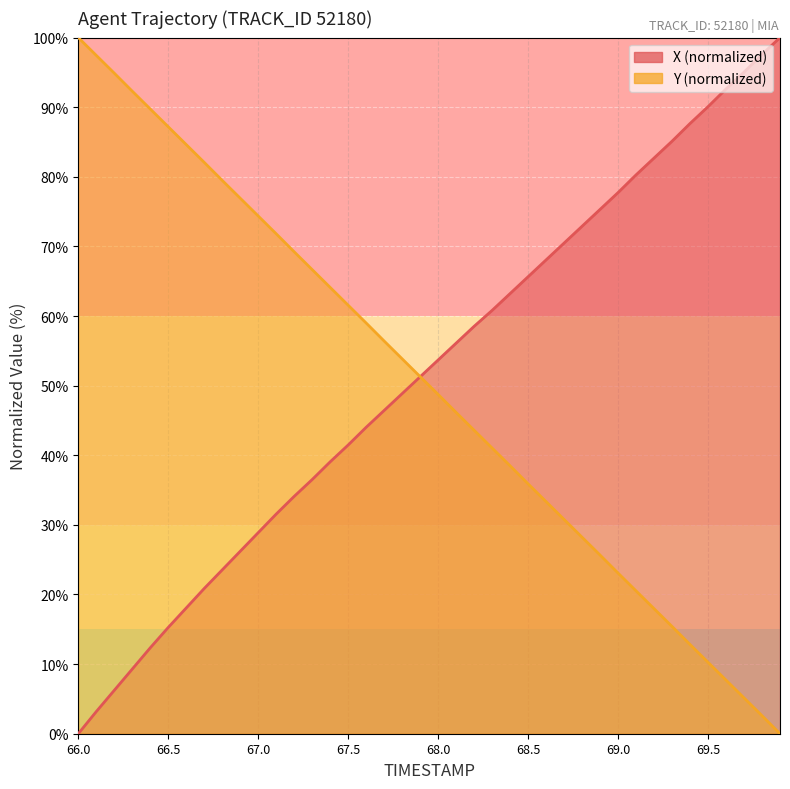

Is the value of X at 67.9 greater than the value of Y at 68.6?

Yes